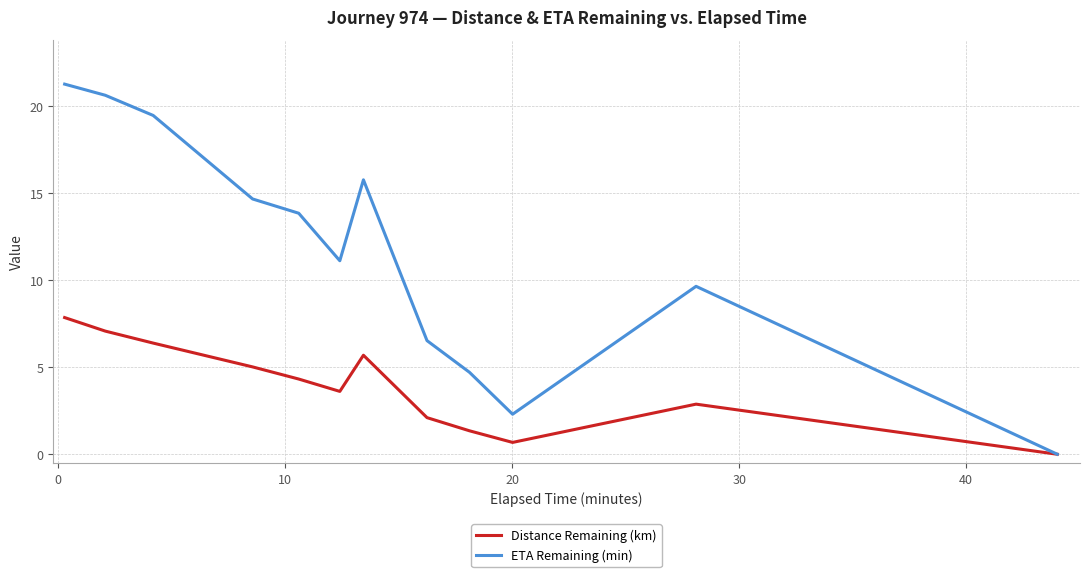

Rank the series by their average value, from highest to lowest.

ETA Remaining (min), Distance Remaining (km)